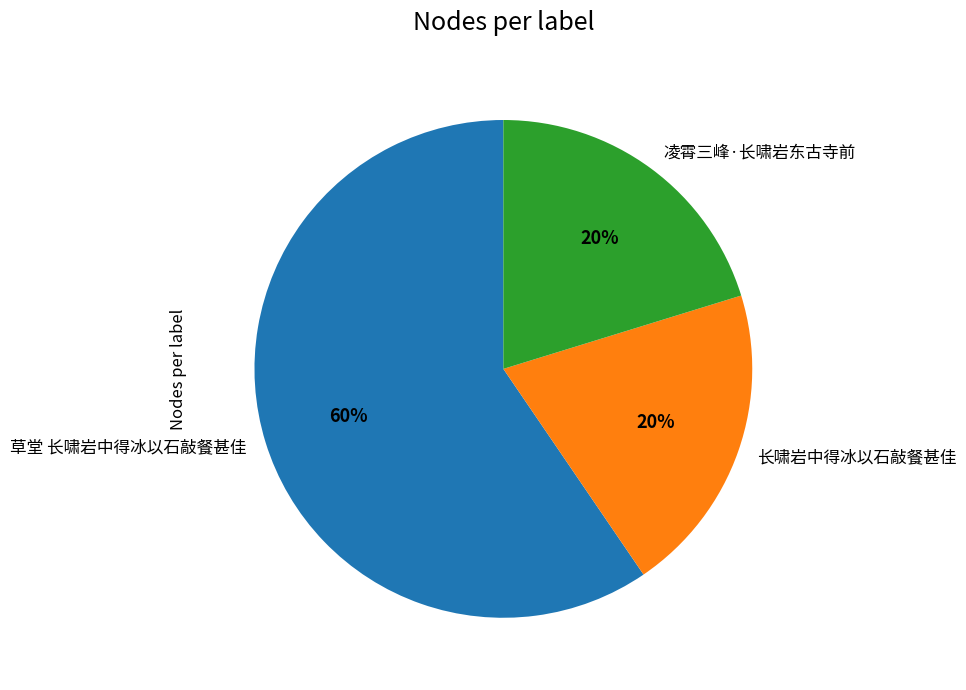

To the nearest percent, what percentage of the pie is 草堂 长啸岩中得冰以石敲餐甚佳?

60%